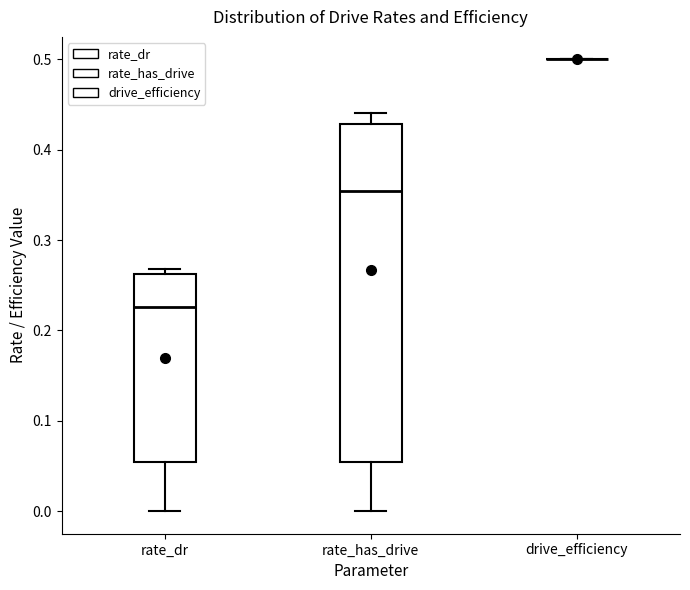

Reading left to right, read every box against the y-axis: the position of its median line, the range the box covers, and the ends of its whiskers. The values are not printed on the chart, so give them approximately, as read against the axis.

rate_dr: median 0.23, box 0.05 to 0.26, whiskers 0.00 to 0.27
rate_has_drive: median 0.35, box 0.05 to 0.43, whiskers 0.00 to 0.44
drive_efficiency: box collapsed to a line at 0.50, whiskers 0.50 to 0.50